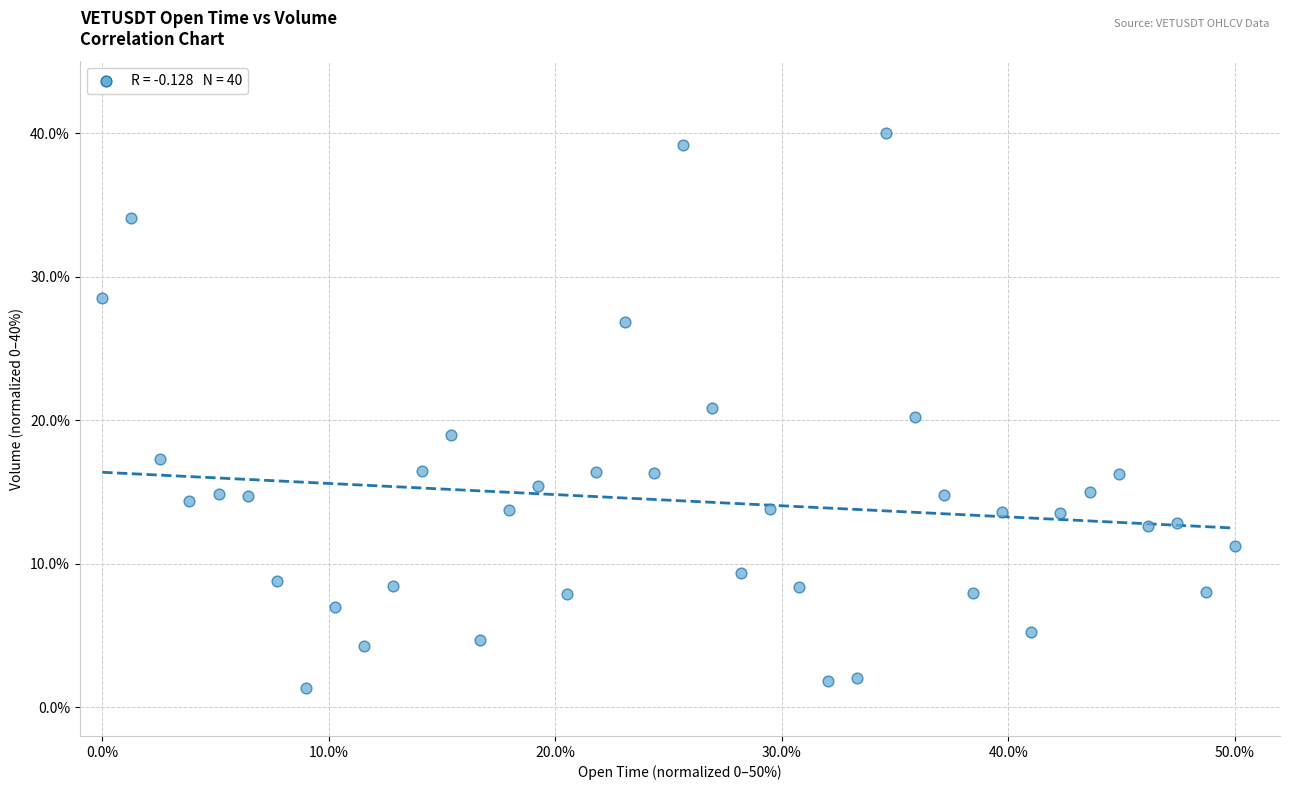

What is the range of X values (max minus min)?

50.0